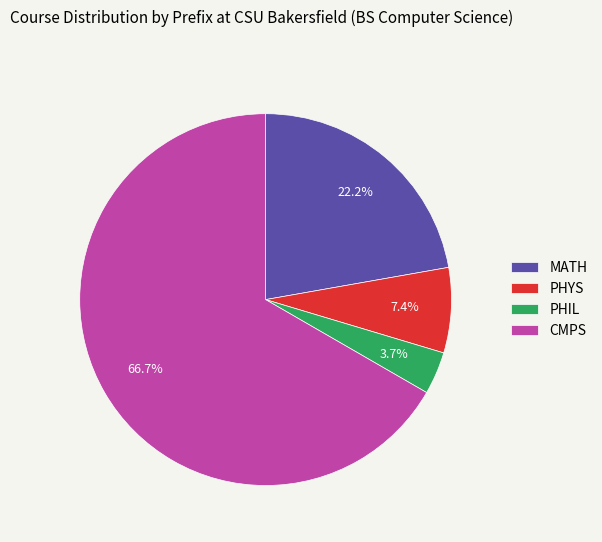

Approximately how many times larger is the value at MATH compared to PHIL?

6.0